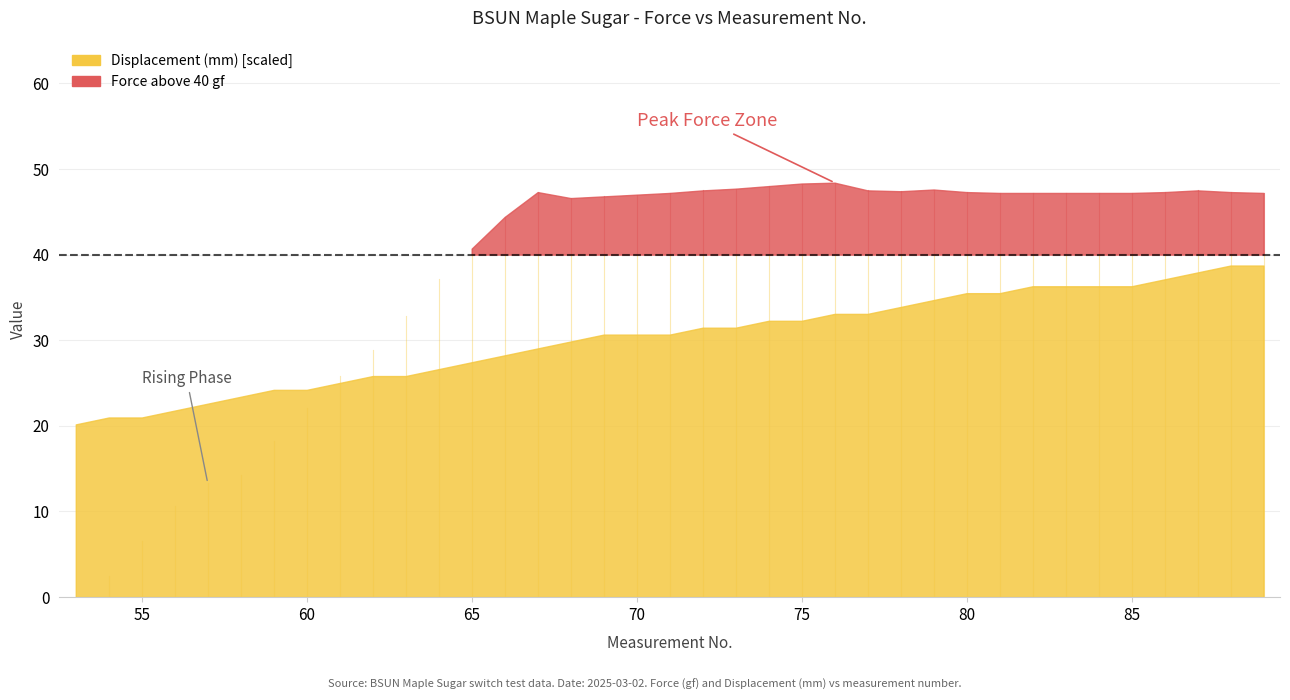

Reading right to left, transcribe all the data shown in this chart.

Force (gf): 36=47.2	35=47.3	34=47.5	33=47.3	32=47.2	31=47.2	30=47.2	29=47.2	28=47.2	27=47.3	26=47.6	25=47.4	24=47.5	23=48.4	22=48.3	21=48.0	20=47.7	19=47.5	18=47.2	17=47.0	16=46.8	15=46.6	14=47.3	13=44.4	12=40.7	11=37.2	10=32.8	9=28.9	8=25.8	7=22.1	6=18.2	5=14.3	4=13.3	3=10.6	2=6.6	1=2.5	0=0.0
Displacement (mm): 36=0.2	35=0.2	34=0.2	33=0.2	32=0.2	31=0.2	30=0.2	29=0.2	28=0.2	27=0.2	26=0.2	25=0.2	24=0.2	23=0.2	22=0.2	21=0.2	20=0.2	19=0.2	18=0.2	17=0.2	16=0.2	15=0.2	14=0.2	13=0.2	12=0.2	11=0.2	10=0.2	9=0.2	8=0.2	7=0.1	6=0.1	5=0.1	4=0.1	3=0.1	2=0.1	1=0.1	0=0.1